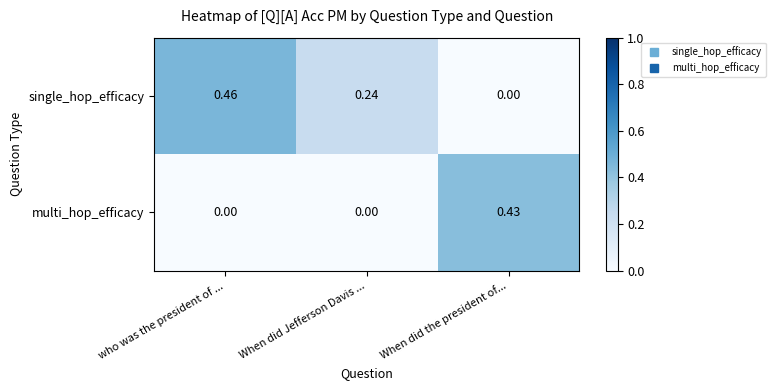

Which series has the widest spread of values?

single_hop_efficacy